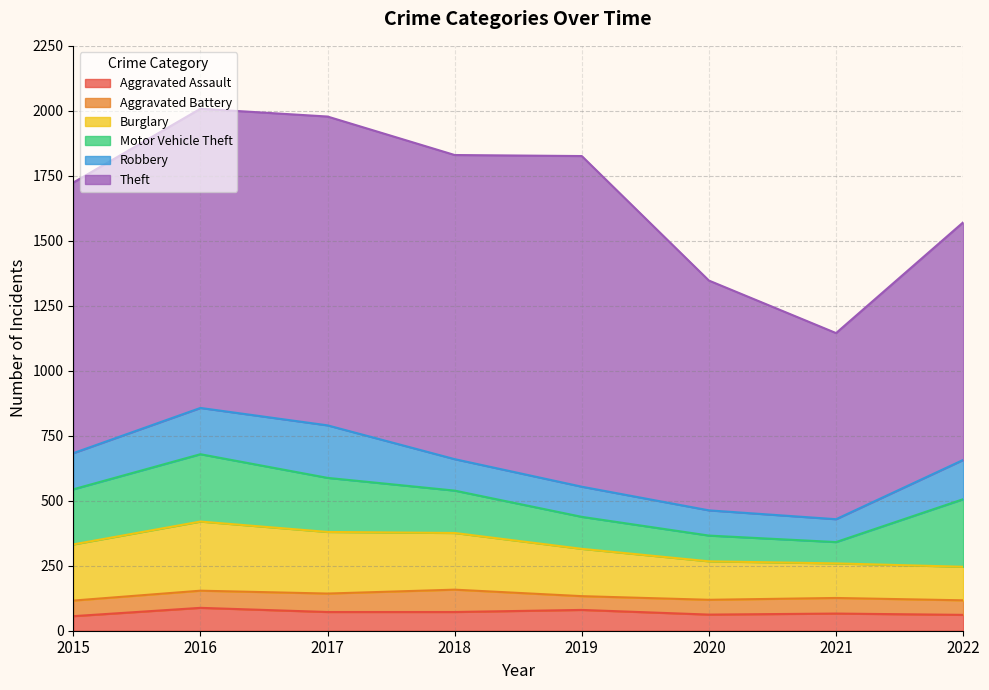

What is the minimum value shown in the chart?

53